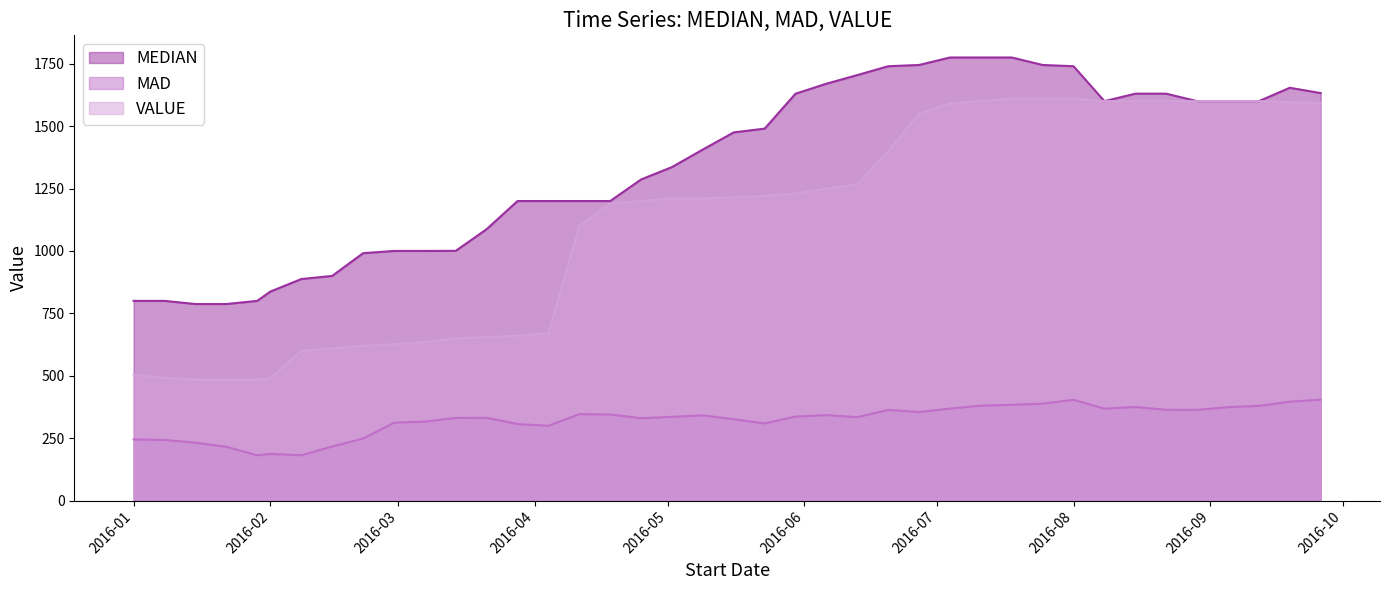

The value of MAD at 2016-08 is 403.6. True or false?

True